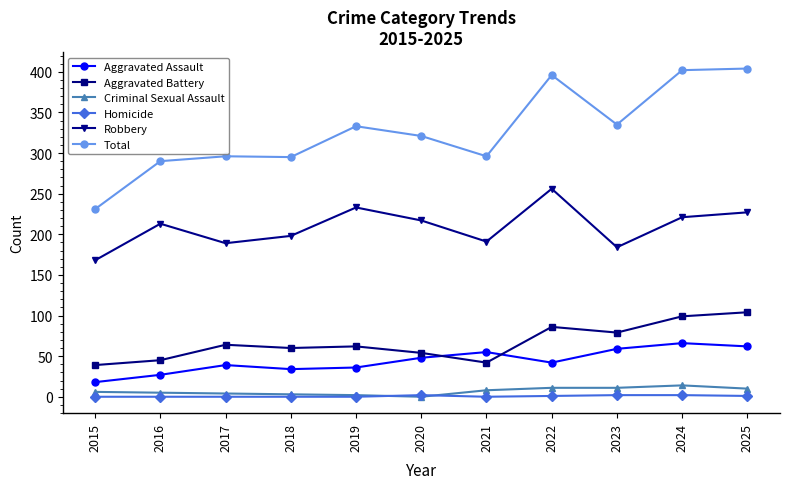

Does the chart have visible grid lines?

No